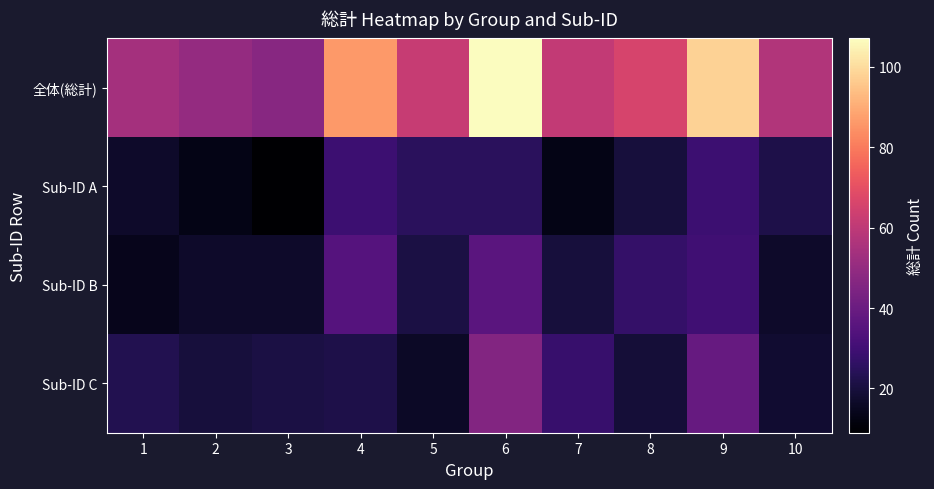

Which series has the largest total across all categories?

全体(総計)